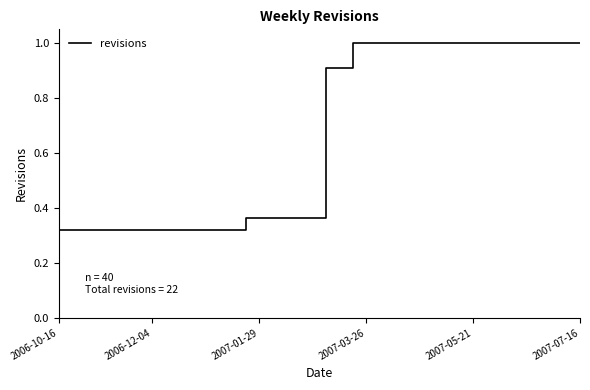

What is the maximum value shown in the chart?

1.0